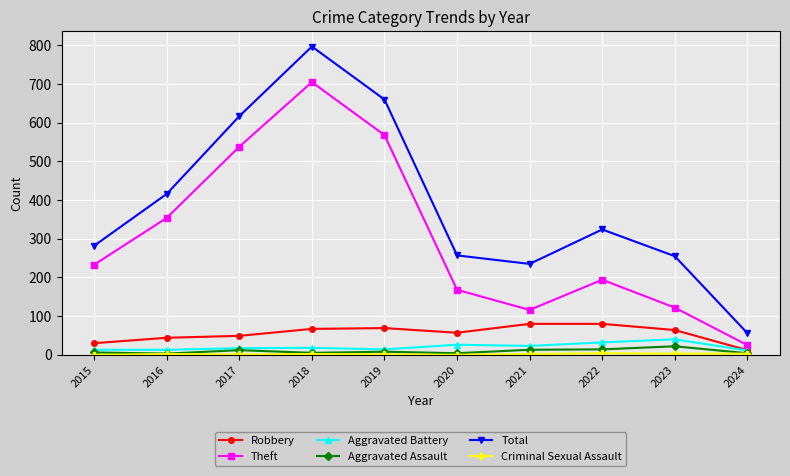

True or false: Theft has more than 0 interior local peaks.

True